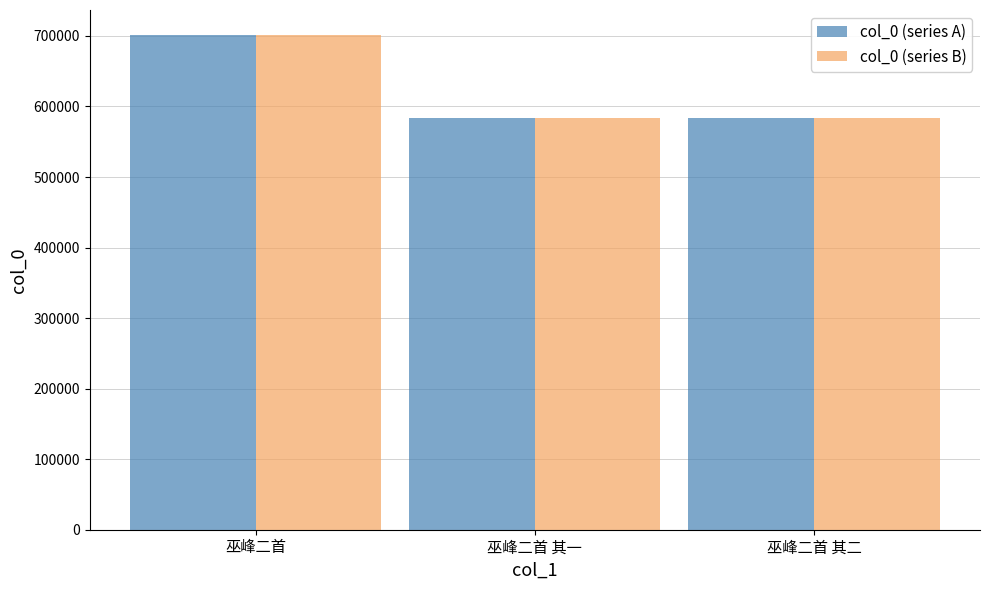

What is the difference between the maximum and minimum values in the col_0 (series A) series?

117596